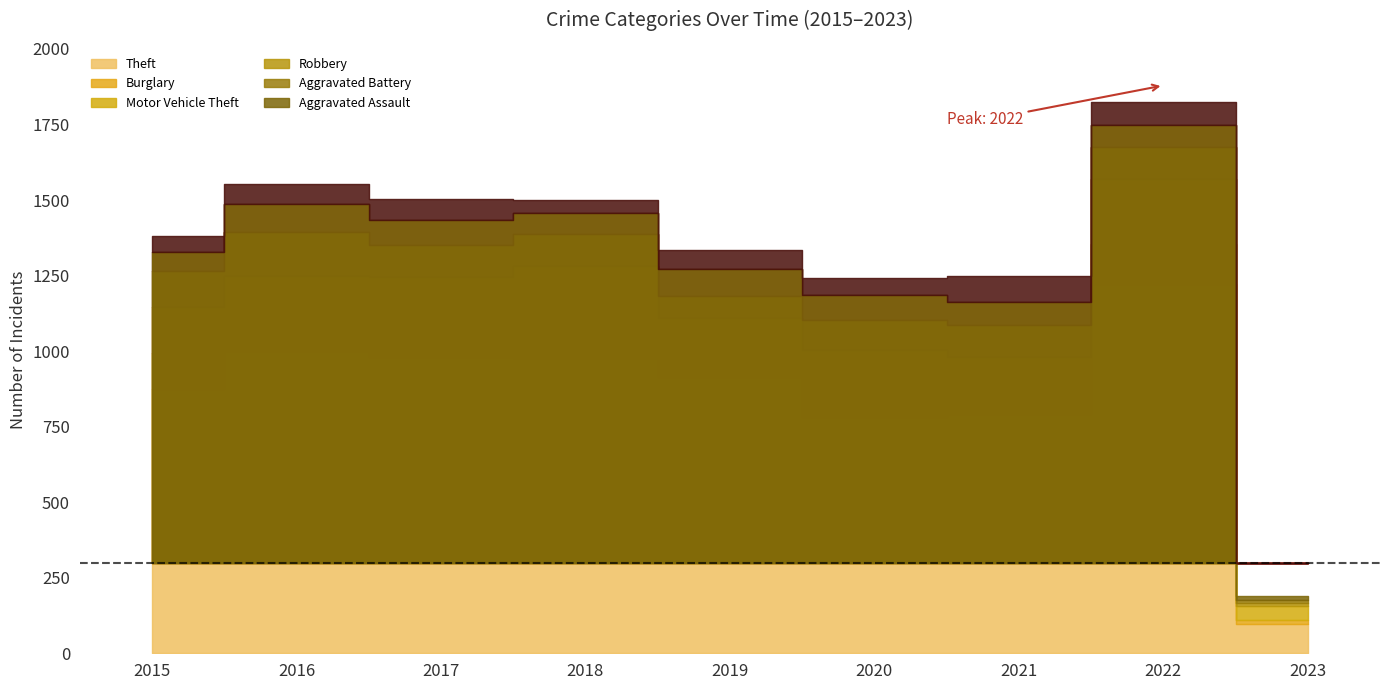

In Aggravated Assault, how many points are lower than both neighbors (excluding endpoints)?

2